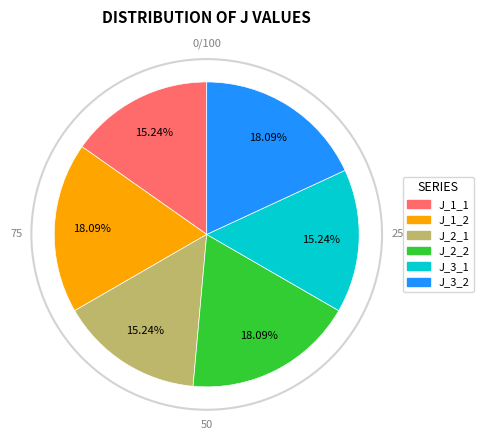

The J_1_2 slice represents 18% of the pie. True or false?

True